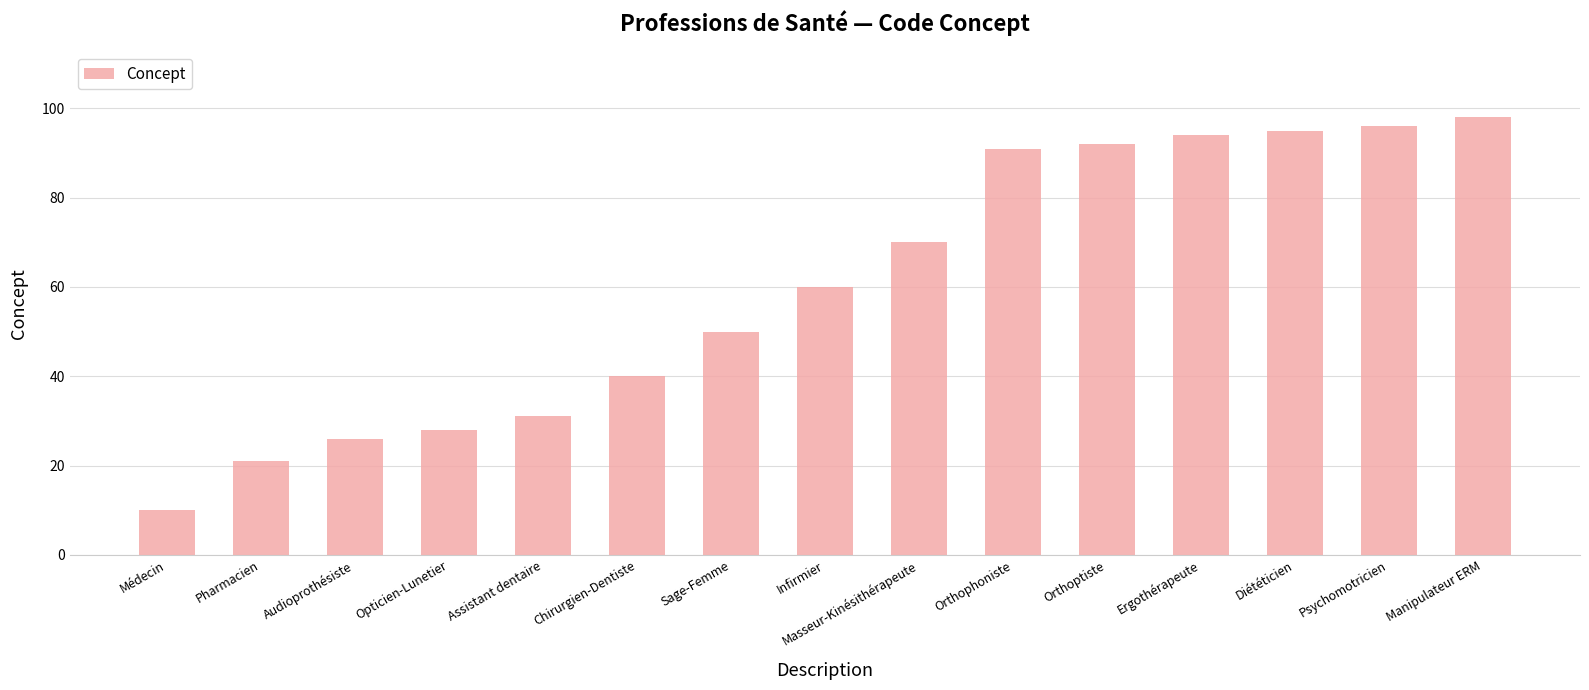

At which category does the chart reach its minimum across all series?

Médecin